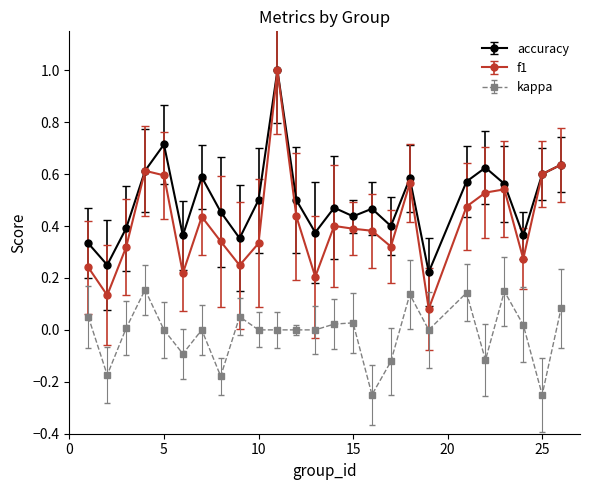

True or false: kappa and accuracy intersect in this chart.

False